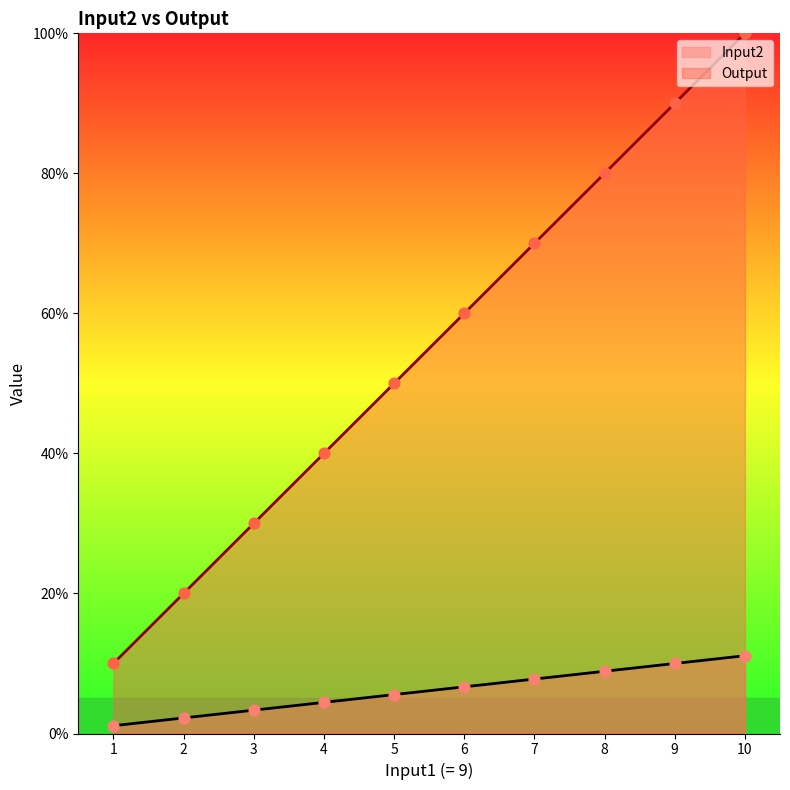

Which series has the widest spread of Y values?

Input2